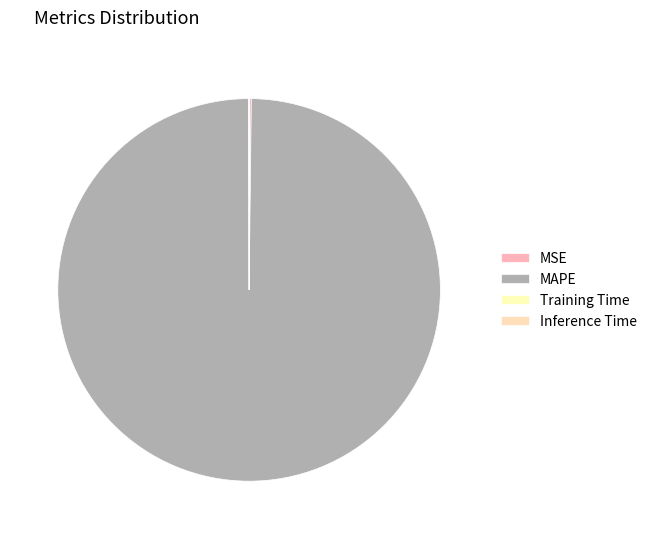

Which slice is the smallest?

Inference Time